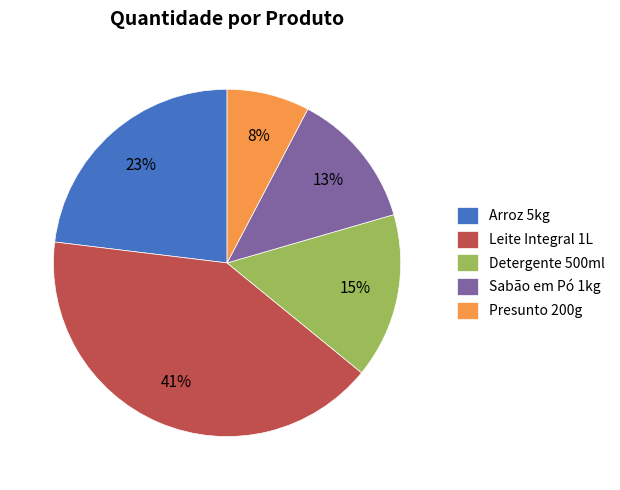

Is the sum of Detergente 500ml and Sabão em Pó 1kg greater than half?

No